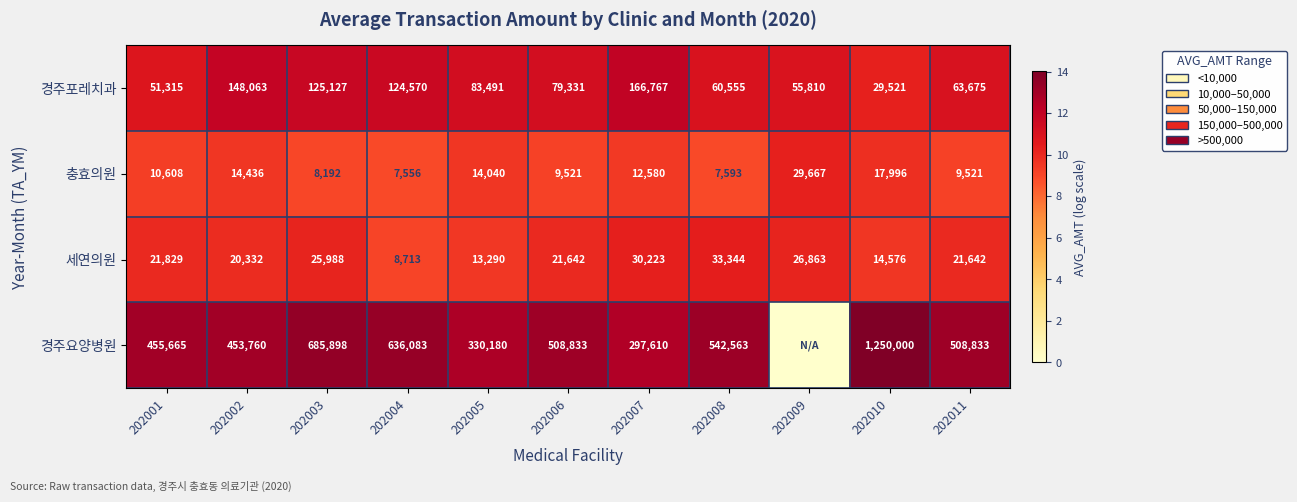

At which category does the chart reach its minimum across all series?

202009